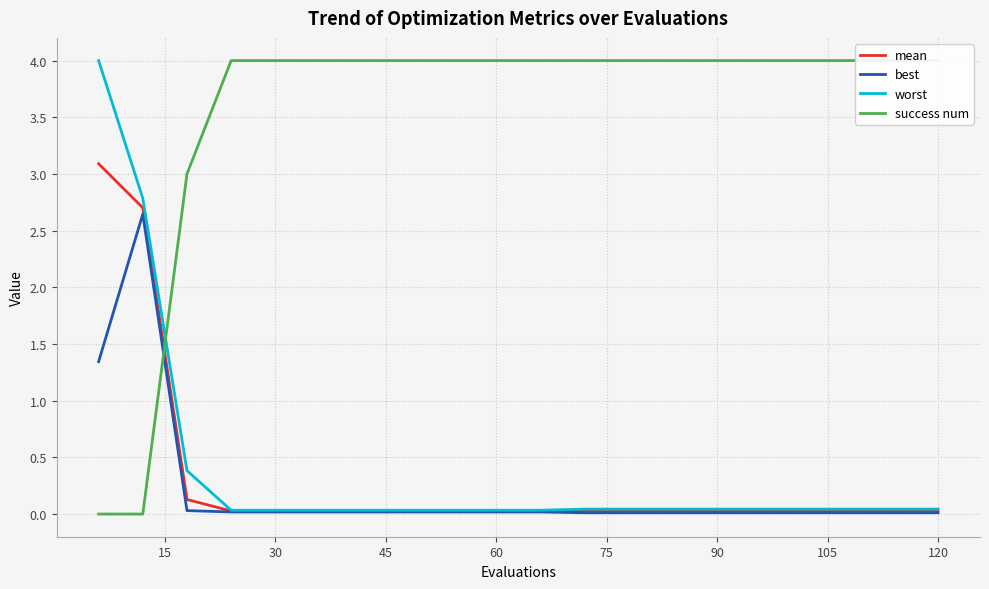

What is the maximum value for worst?

4.0